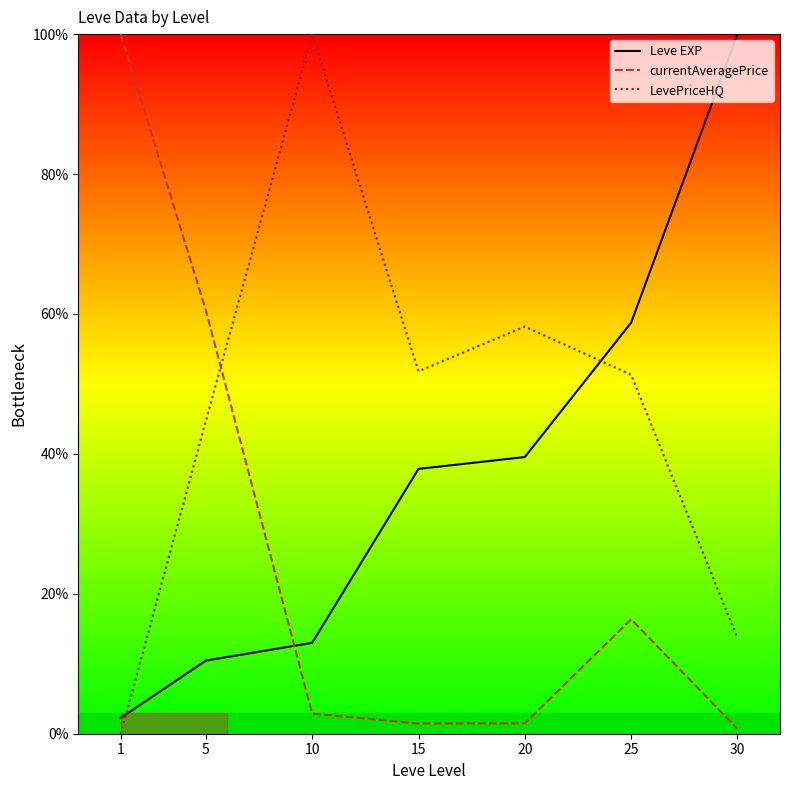

Where does the Leve EXP series first go above 37?

15